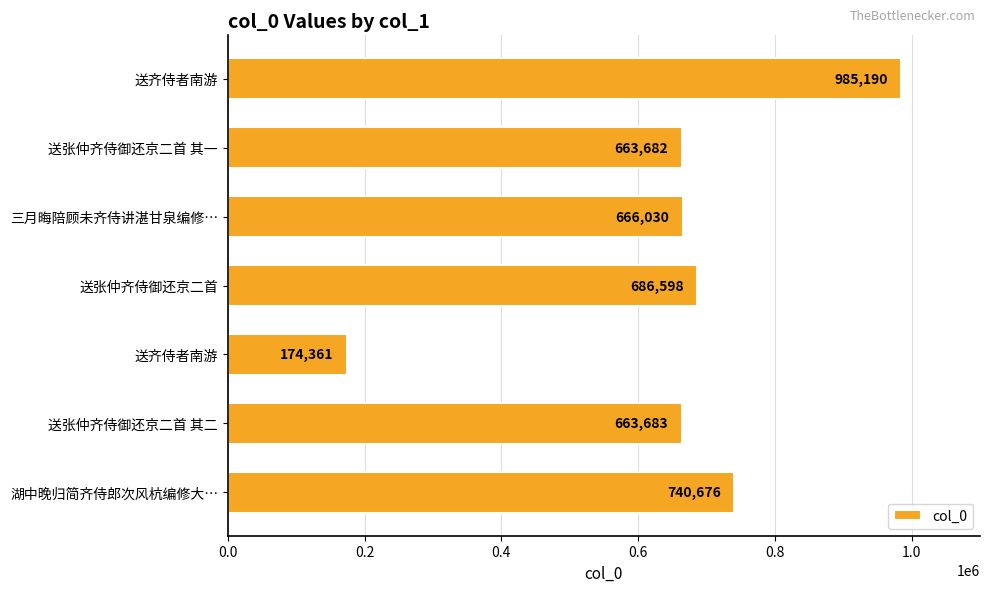

How many categories are shown in the chart?

7